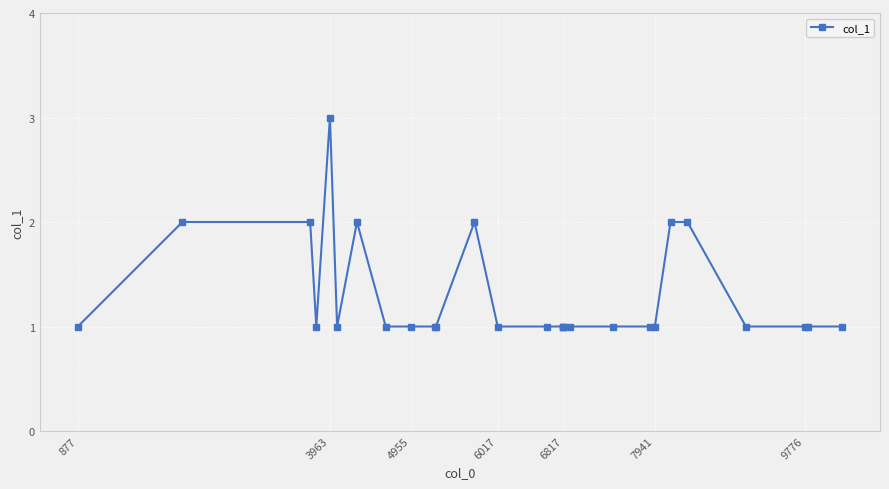

How many series are shown in this chart?

1